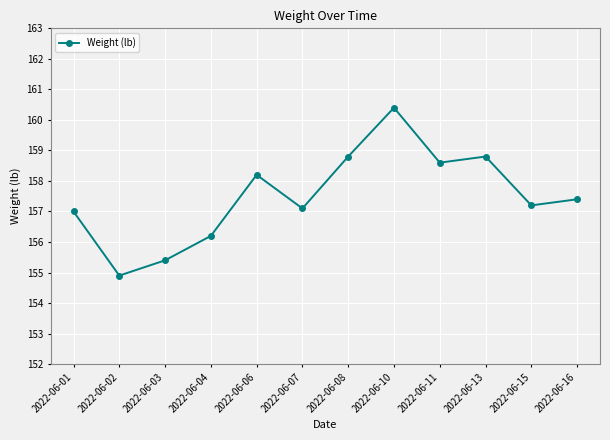

At which category does the data reach its first local peak?

2022-06-06